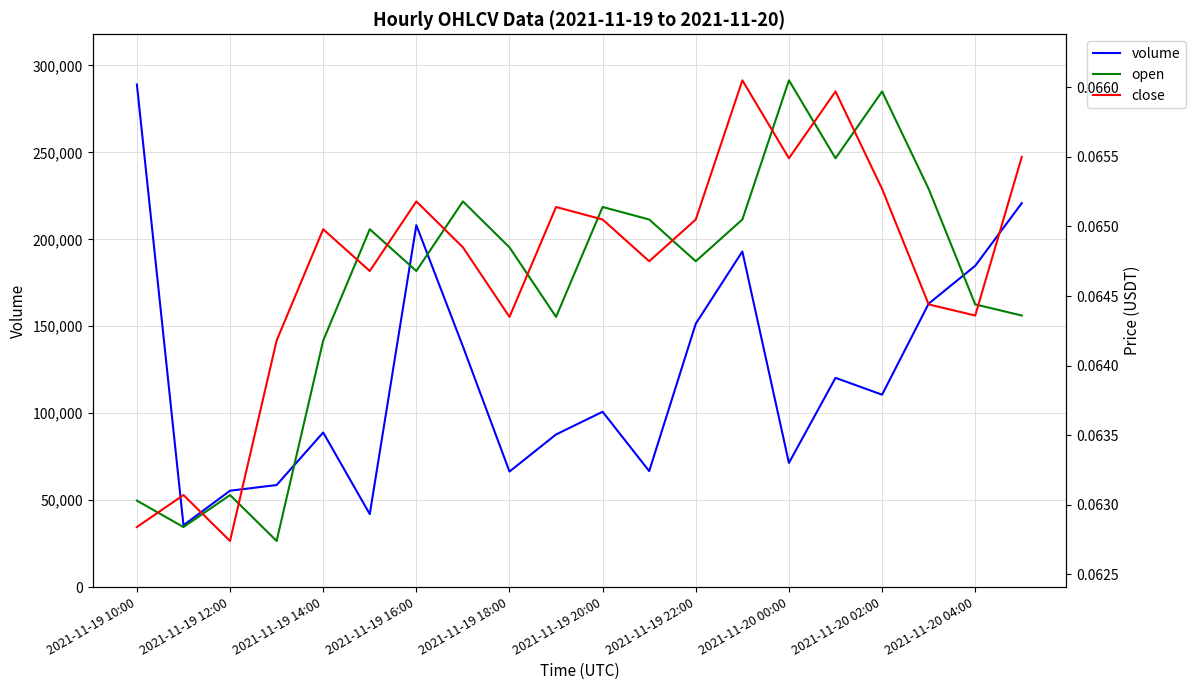

Where does the volume series first go above 110632?

2021-11-19 10:00